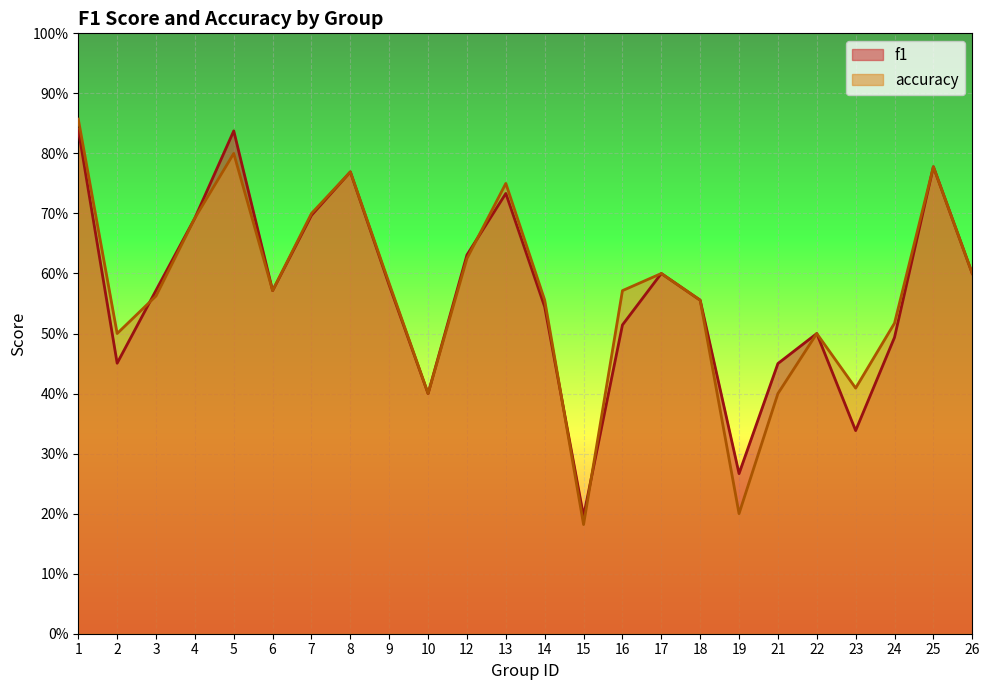

Which series changed the most between 5 and 15?

f1